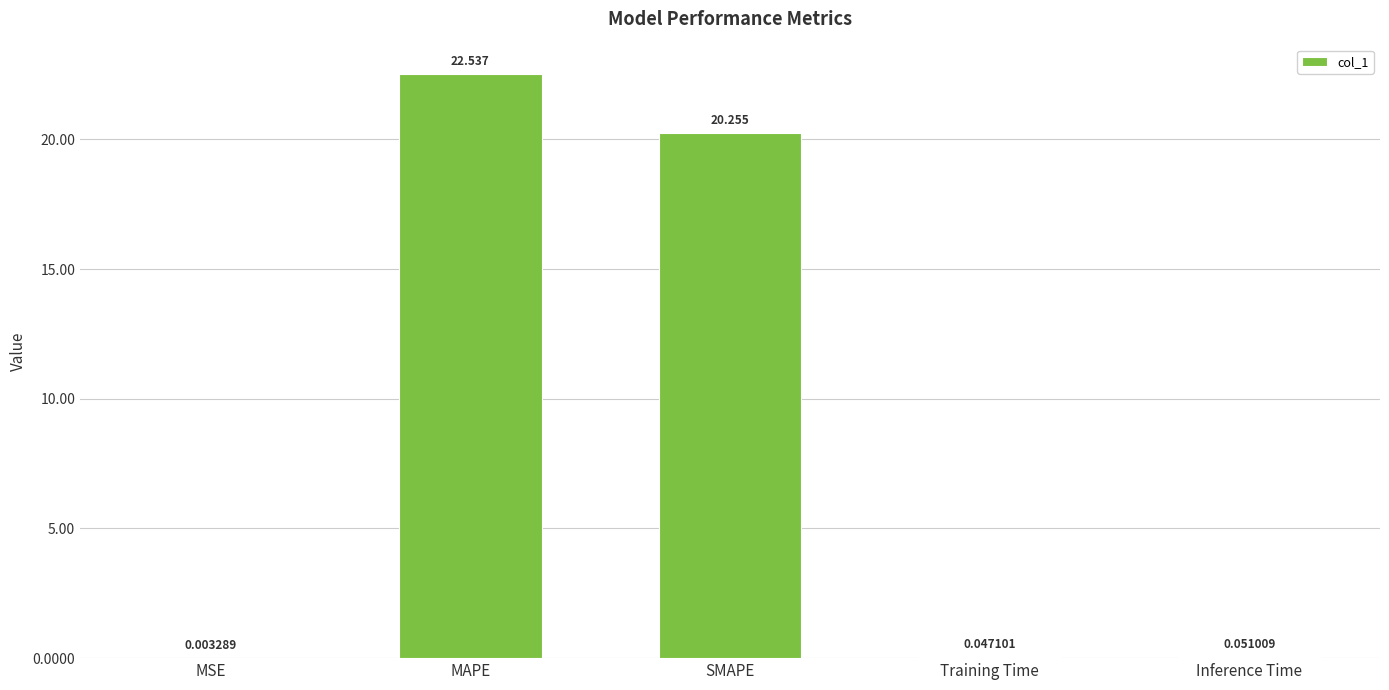

Where is the data nearest to the value 11?

SMAPE